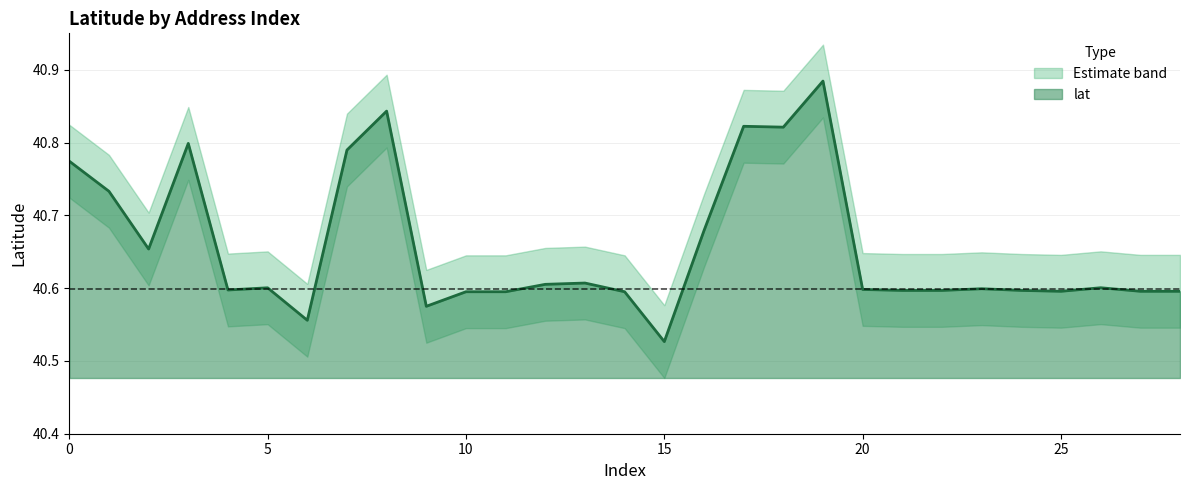

How many lat_lower values are between 40 and 41?

29